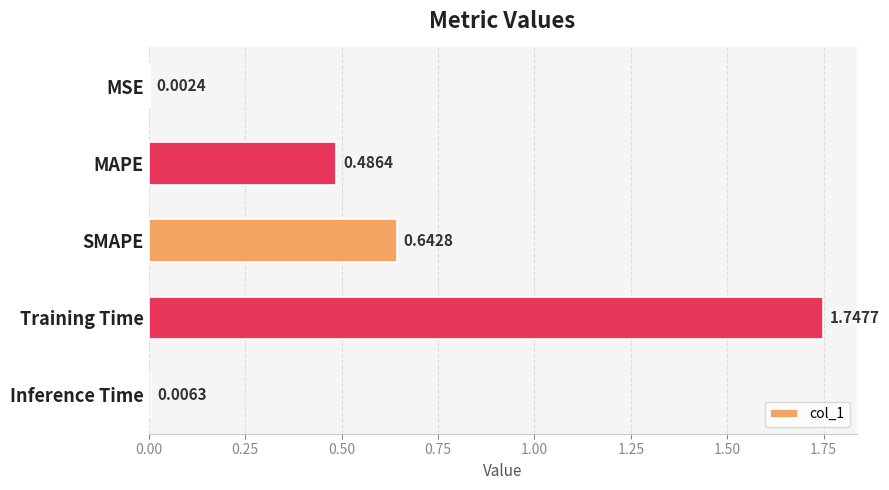

At which label is the value closest to 0?

MSE